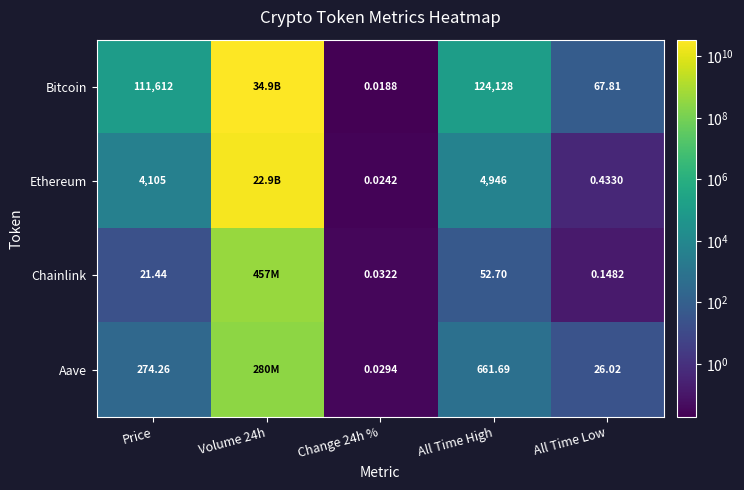

Rank the series at Price from lowest to highest value.

Chainlink, Aave, Ethereum, Bitcoin